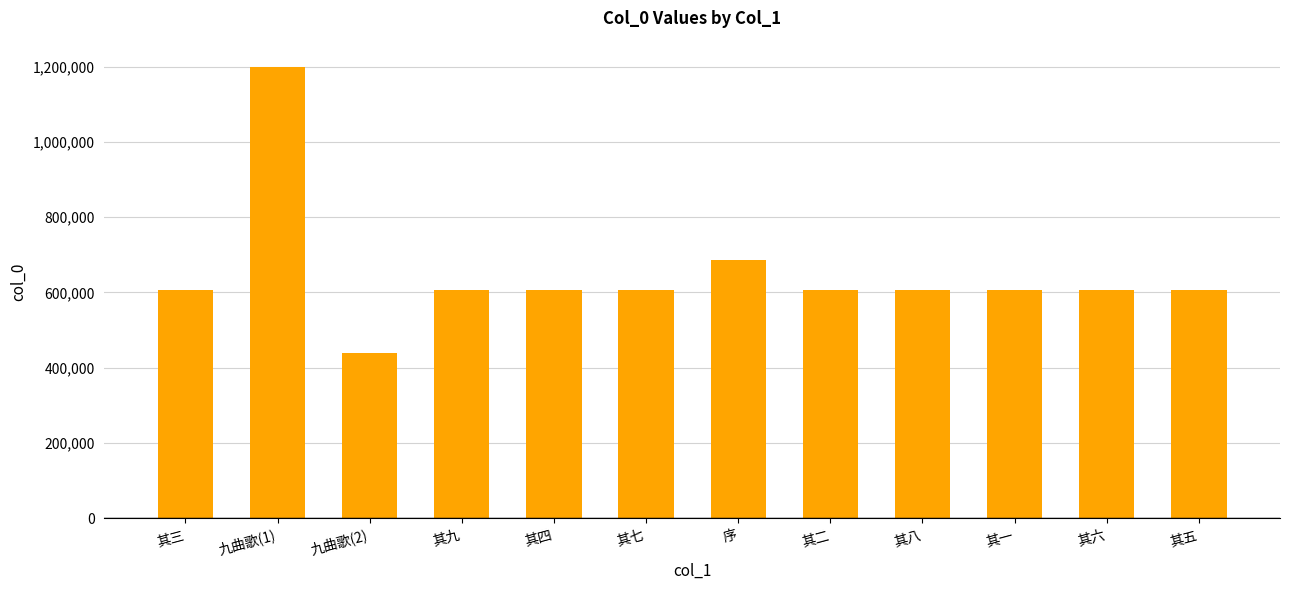

The chart shows a value of 605936 at 其二. True or false?

True